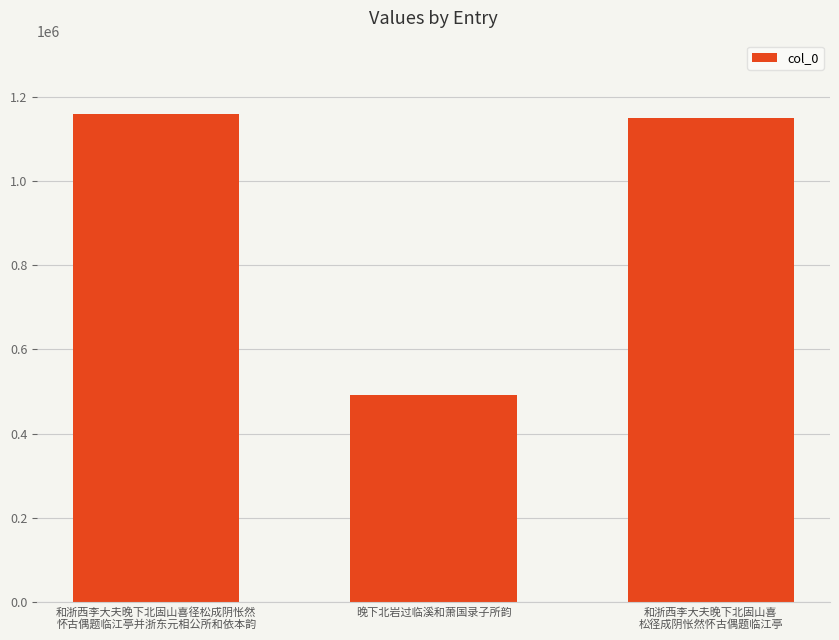

What position from the left is 晚下北岩过临溪和萧国录子所韵?

2